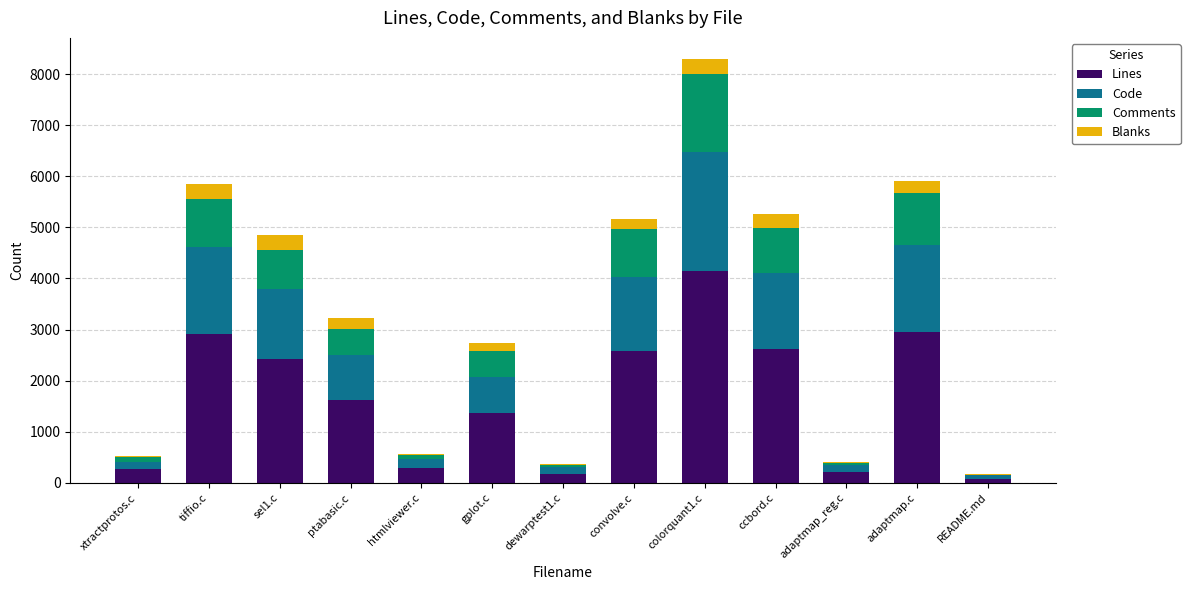

At which category is the sum across all series the highest?

colorquant1.c